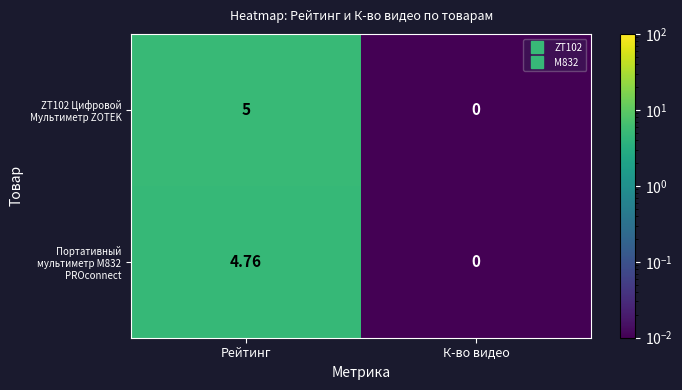

Rank the categories by Портативный мультиметр M832 PROconnect value from highest to lowest.

Рейтинг, К-во видео